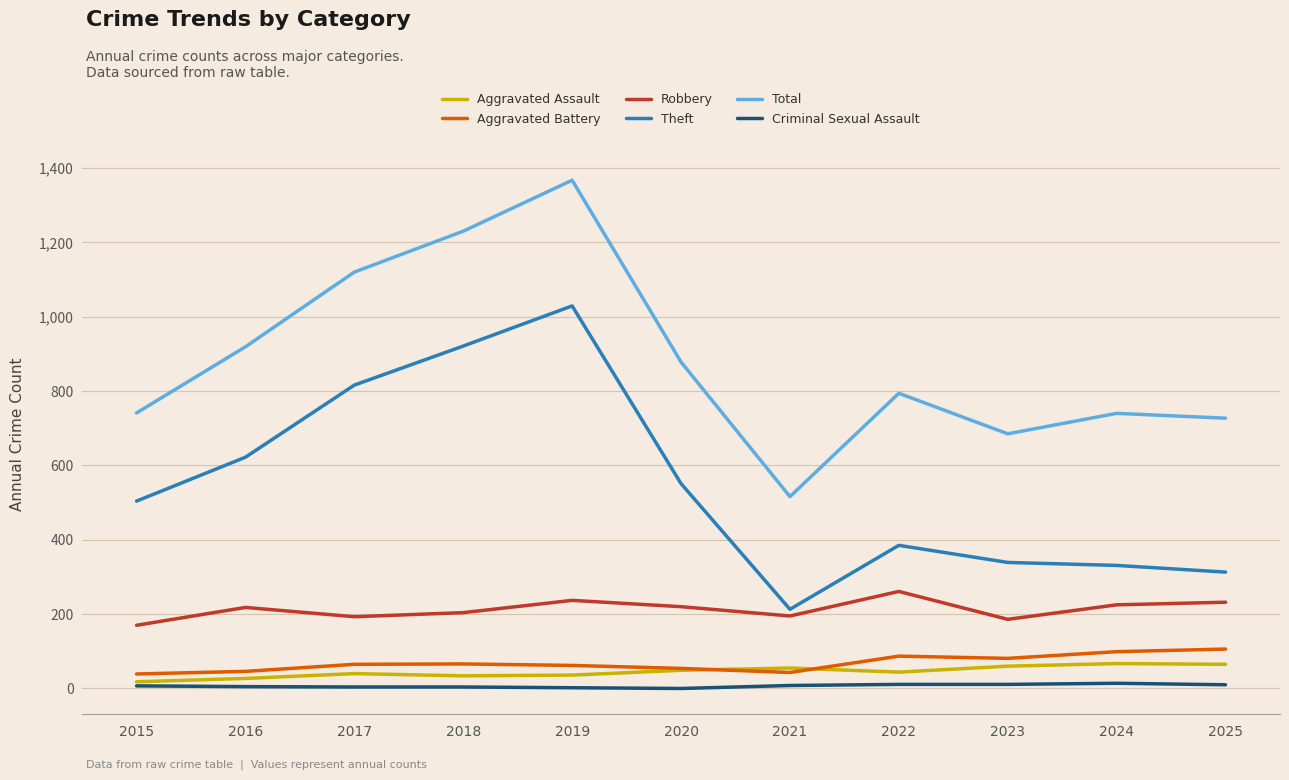

The value of Total at 2019 is 2017. True or false?

False